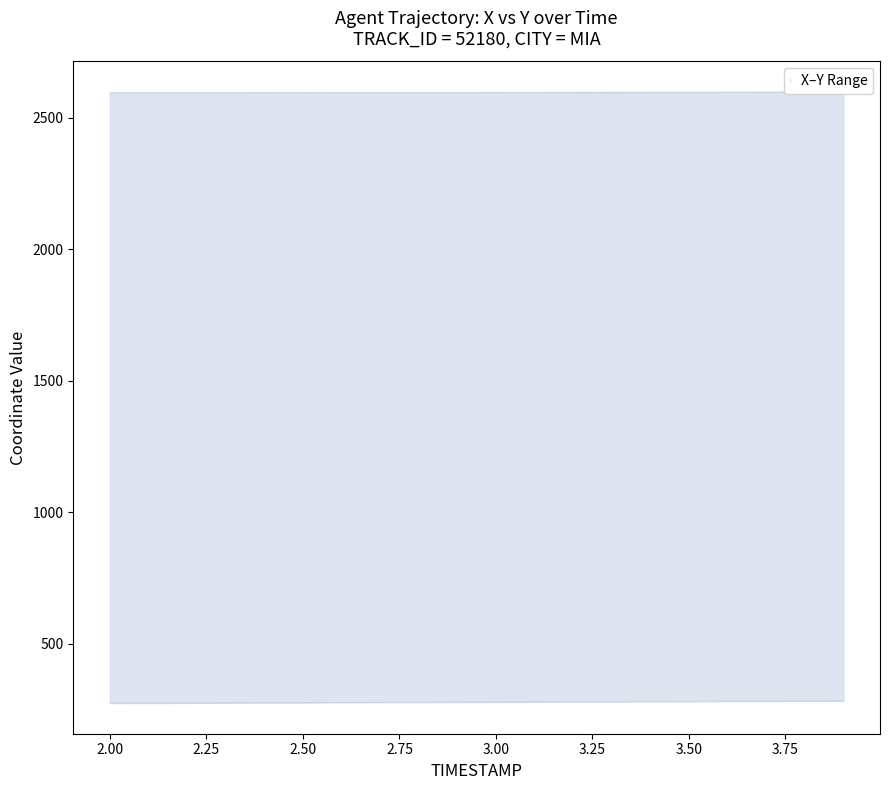

Which has a higher value, 2.3 or 3.7?

3.7